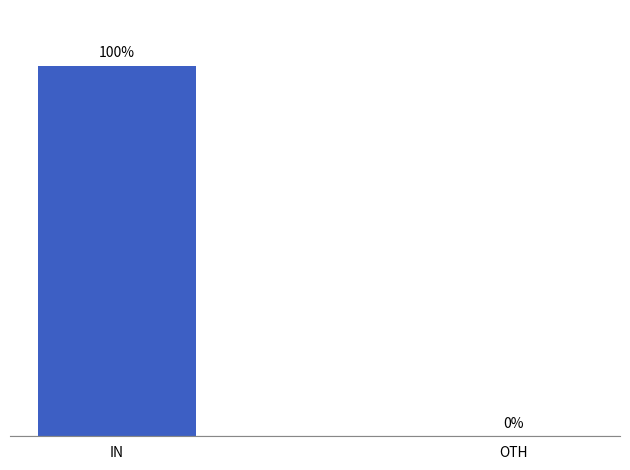

Which has a higher value, IN or OTH?

IN